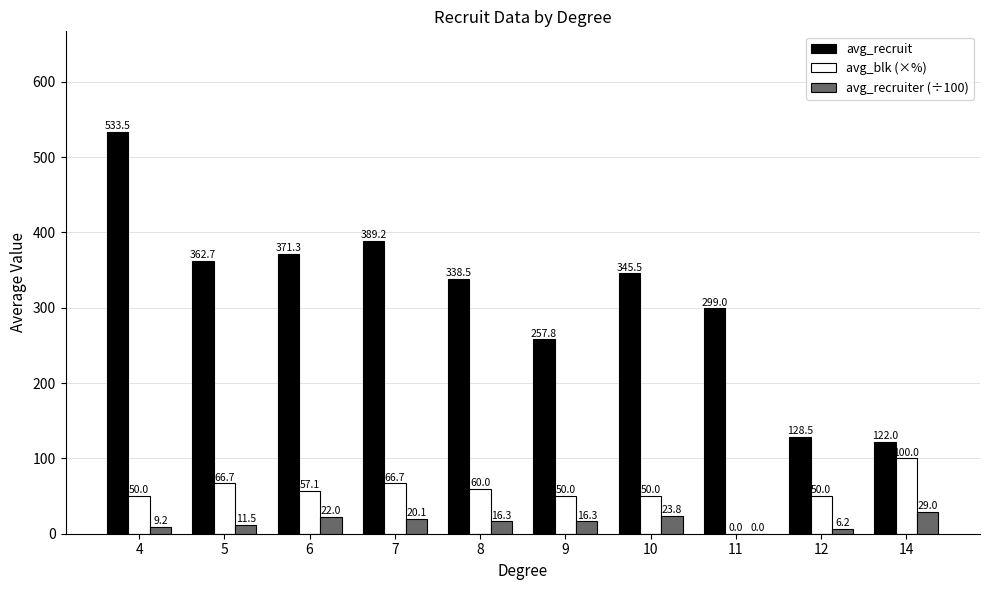

The avg_blk (×%) series shows 50.0 at 10. True or false?

True